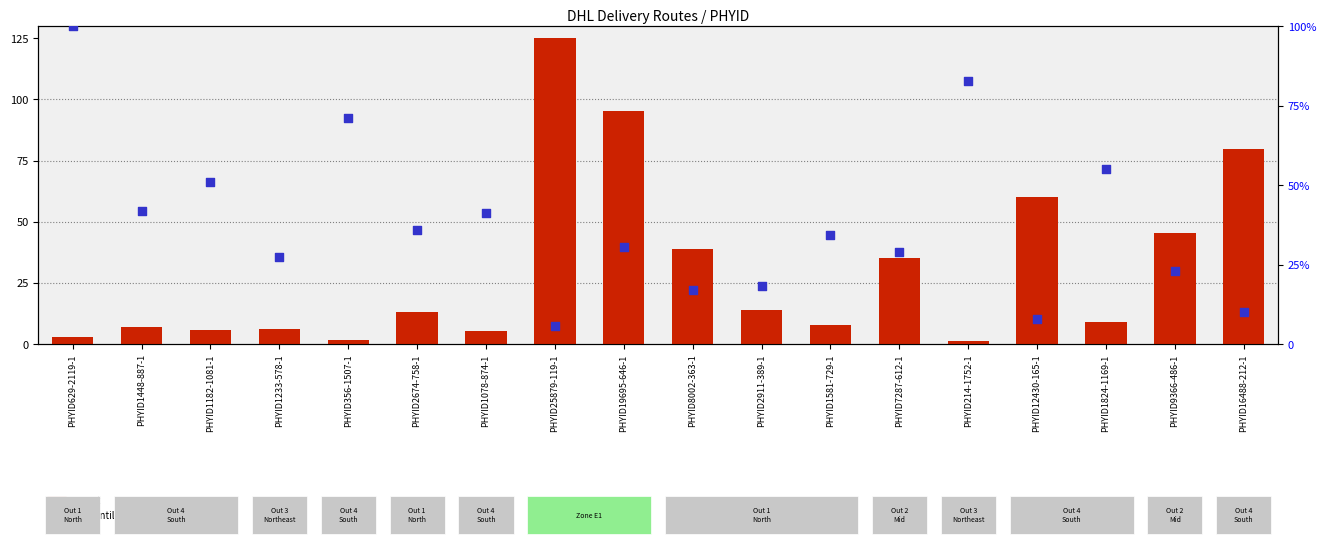

Which series reaches the maximum Y coordinate?

count